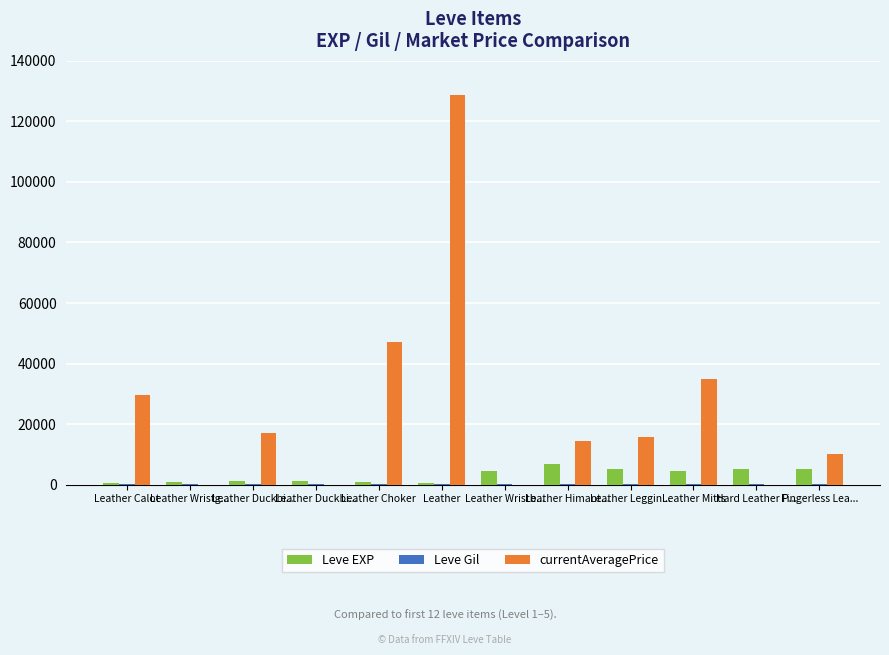

Are the bars grouped side by side (vs. stacked)?

Yes